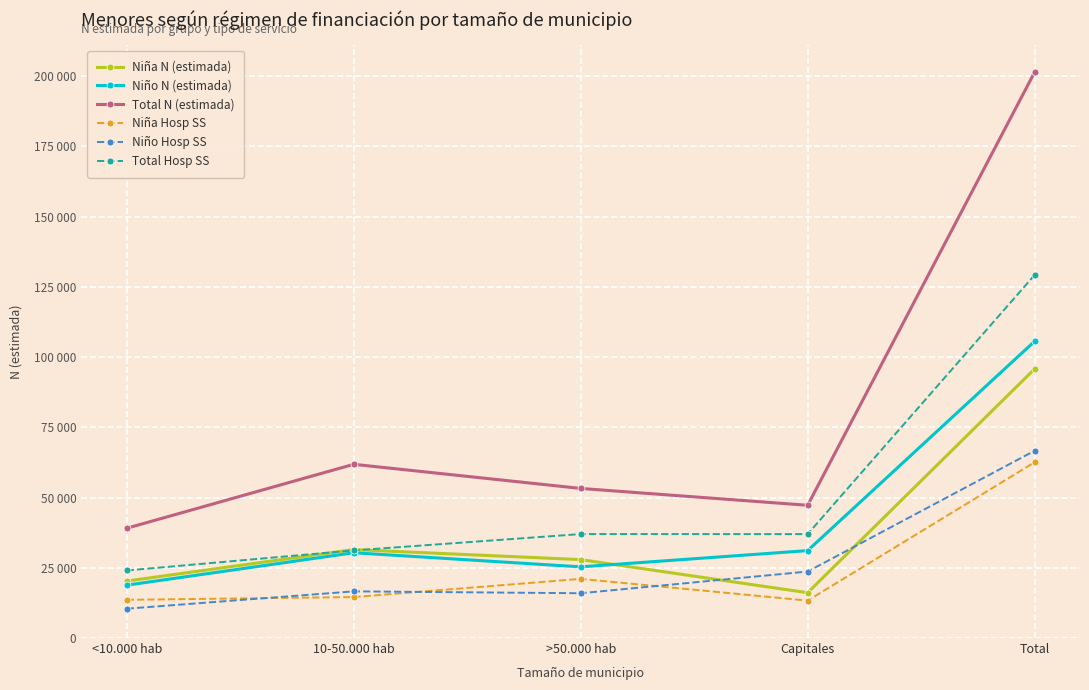

What are all the series names shown in the legend?

Niña N (estimada), Niño N (estimada), Total N (estimada), Niña Hosp SS, Niño Hosp SS, Total Hosp SS